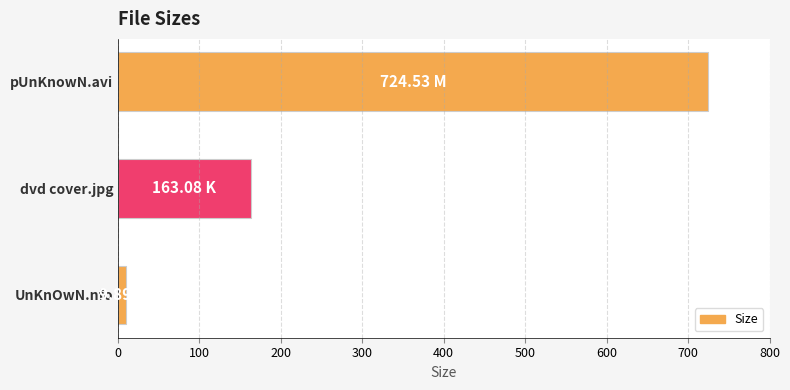

Rank the categories by value from highest to lowest.

pUnKnowN.avi, dvd cover.jpg, UnKnOwN.nfo